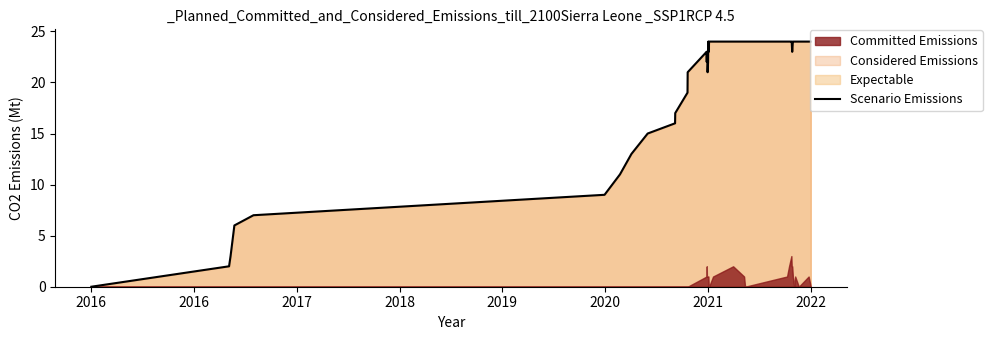

What is the maximum value for Scenario Emissions?

24